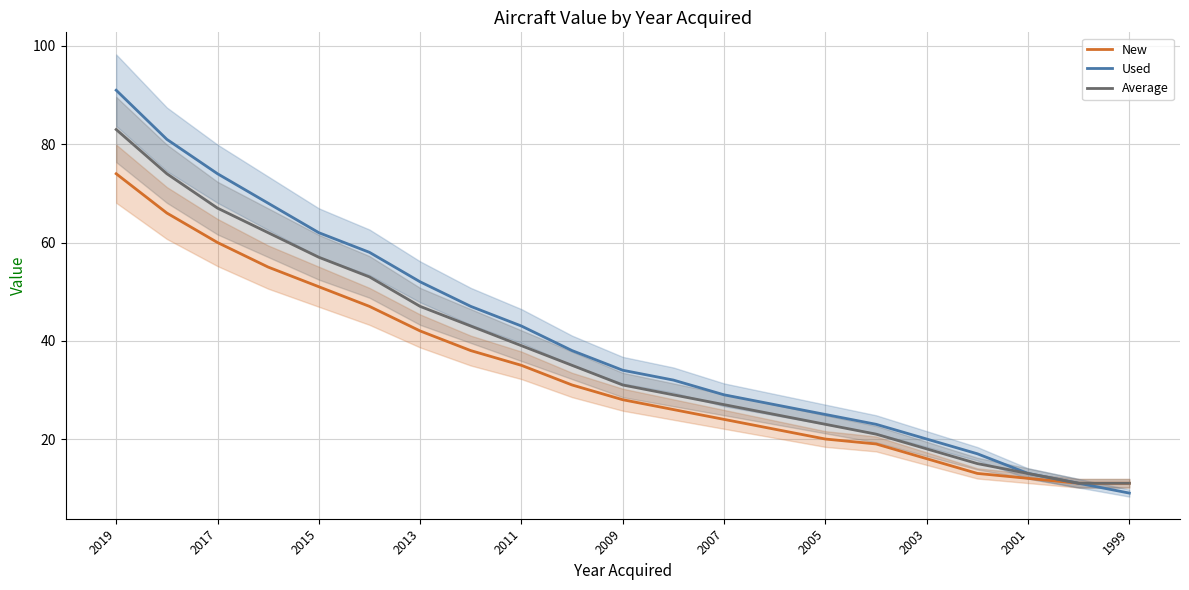

What is the sum of all New values?

701